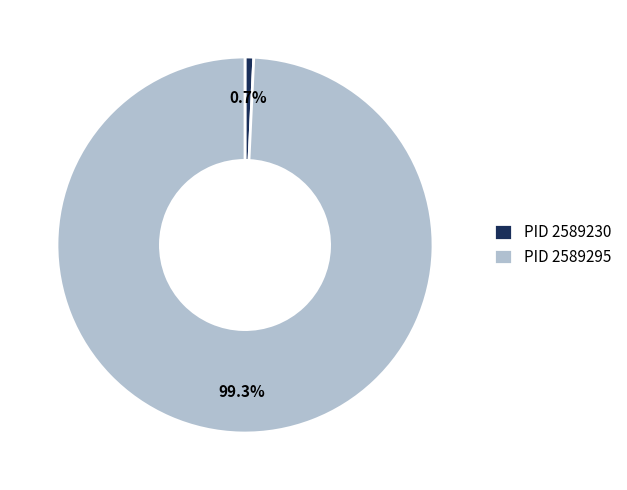

How much of the chart is everything except PID 2589230?

99.3%